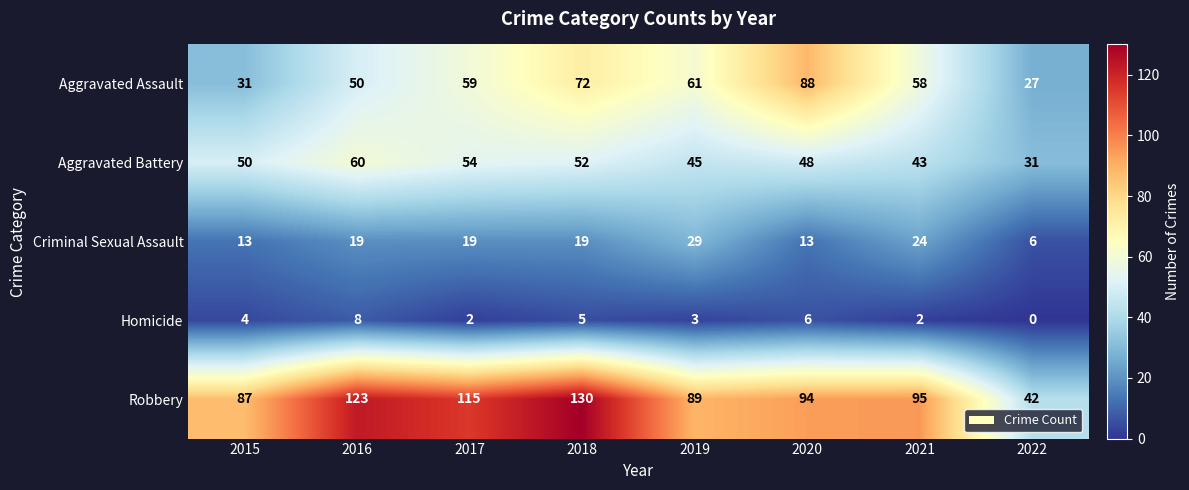

What is the total value across all series at 2020?

249